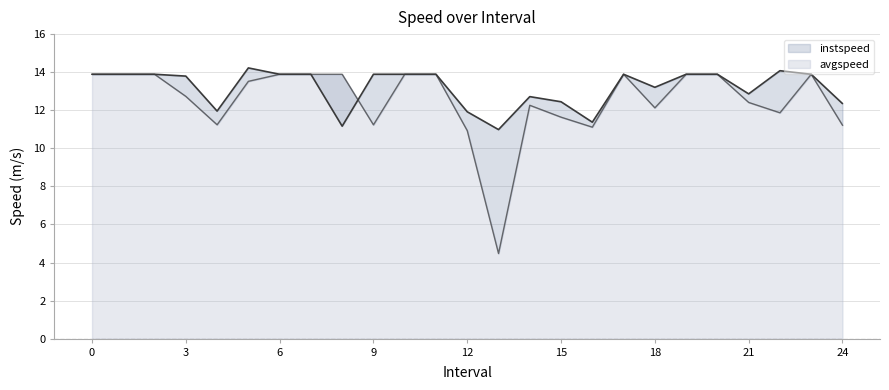

What is the maximum value shown in the chart?

14.2